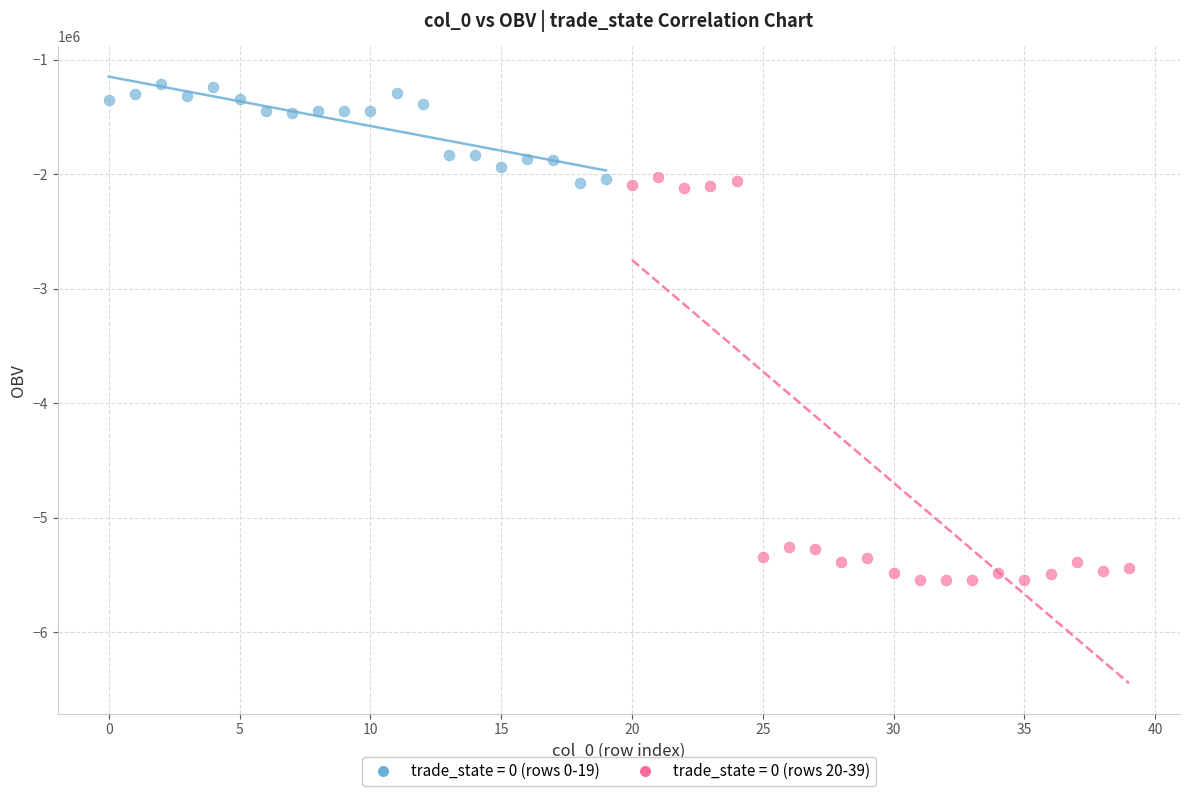

Which series contains the lowest Y value?

trade_state = 0 (rows 20-39)